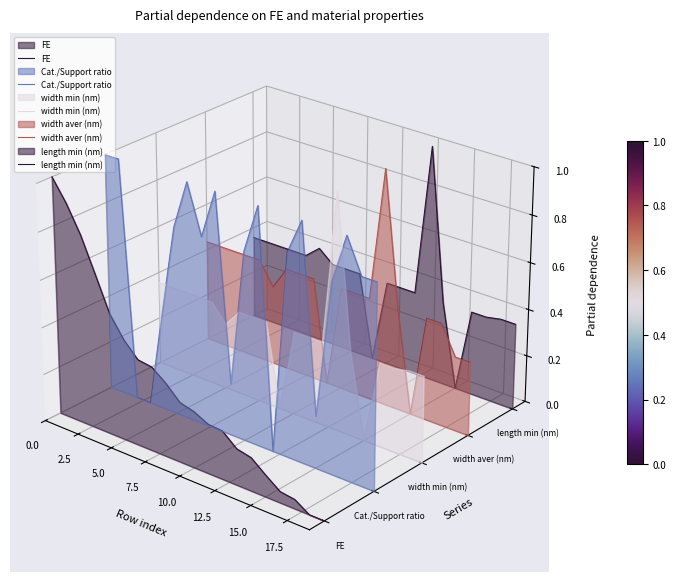

Is the value of length min (nm) at 11 greater than the value of width min (nm) at 11?

Yes